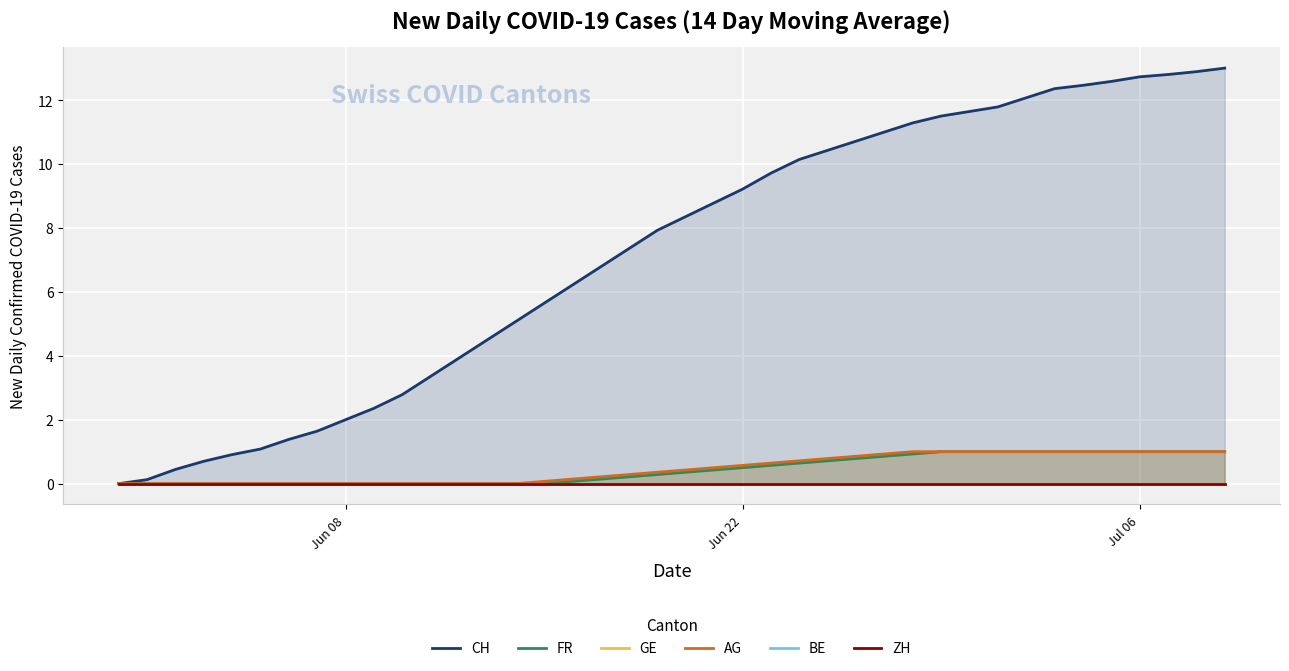

The AG series shows 0.5 at Jun 08. True or false?

False